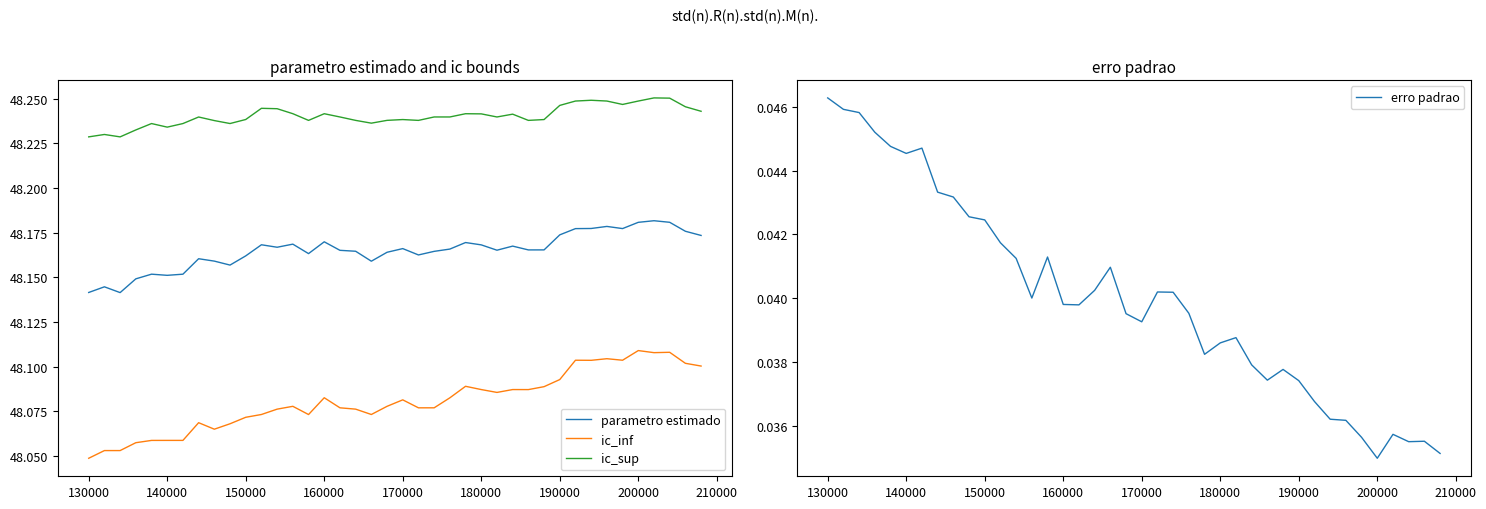

True or false: parametro estimado and ic_sup intersect in this chart.

False